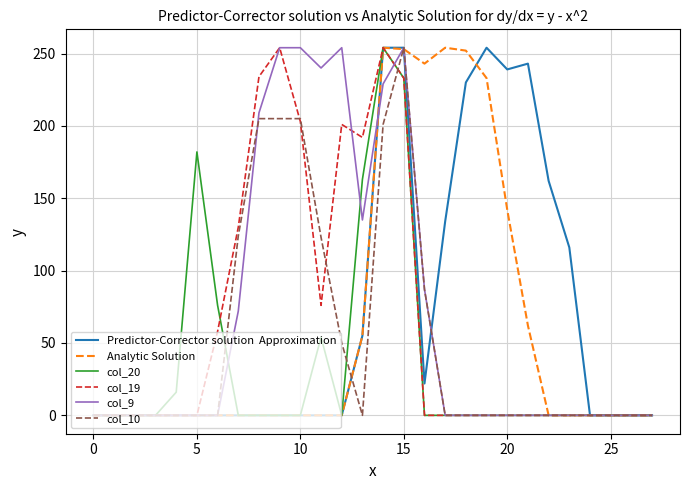

What is the label of the 3rd point from the right?

25